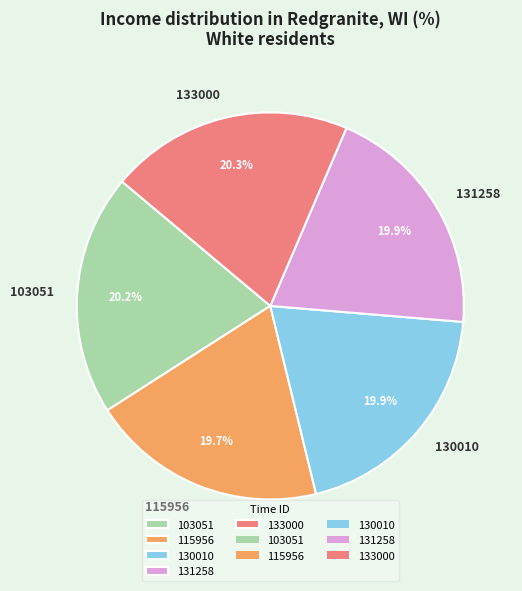

To the nearest percent, what percentage of the pie is 103051?

20%